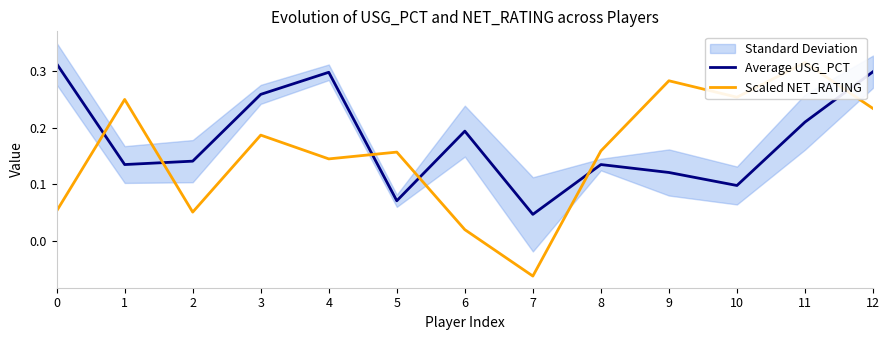

List the labels in order of Average USG_PCT value, largest first.

0, 12, 4, 3, 11, 6, 2, 1, 8, 9, 10, 5, 7